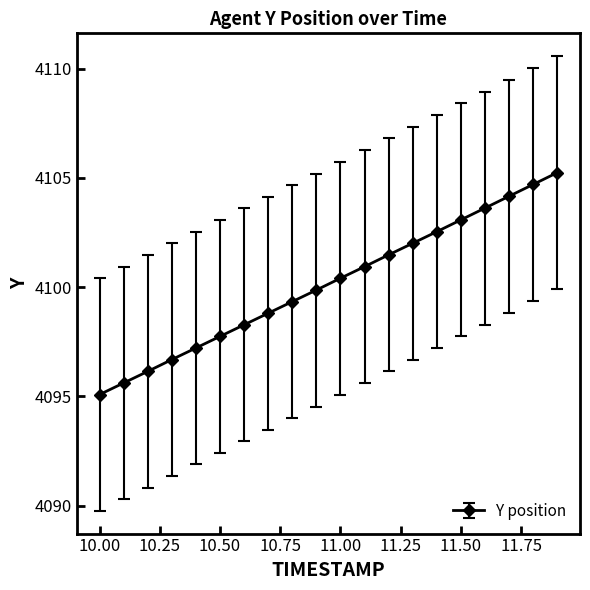

How many series are shown in this chart?

1